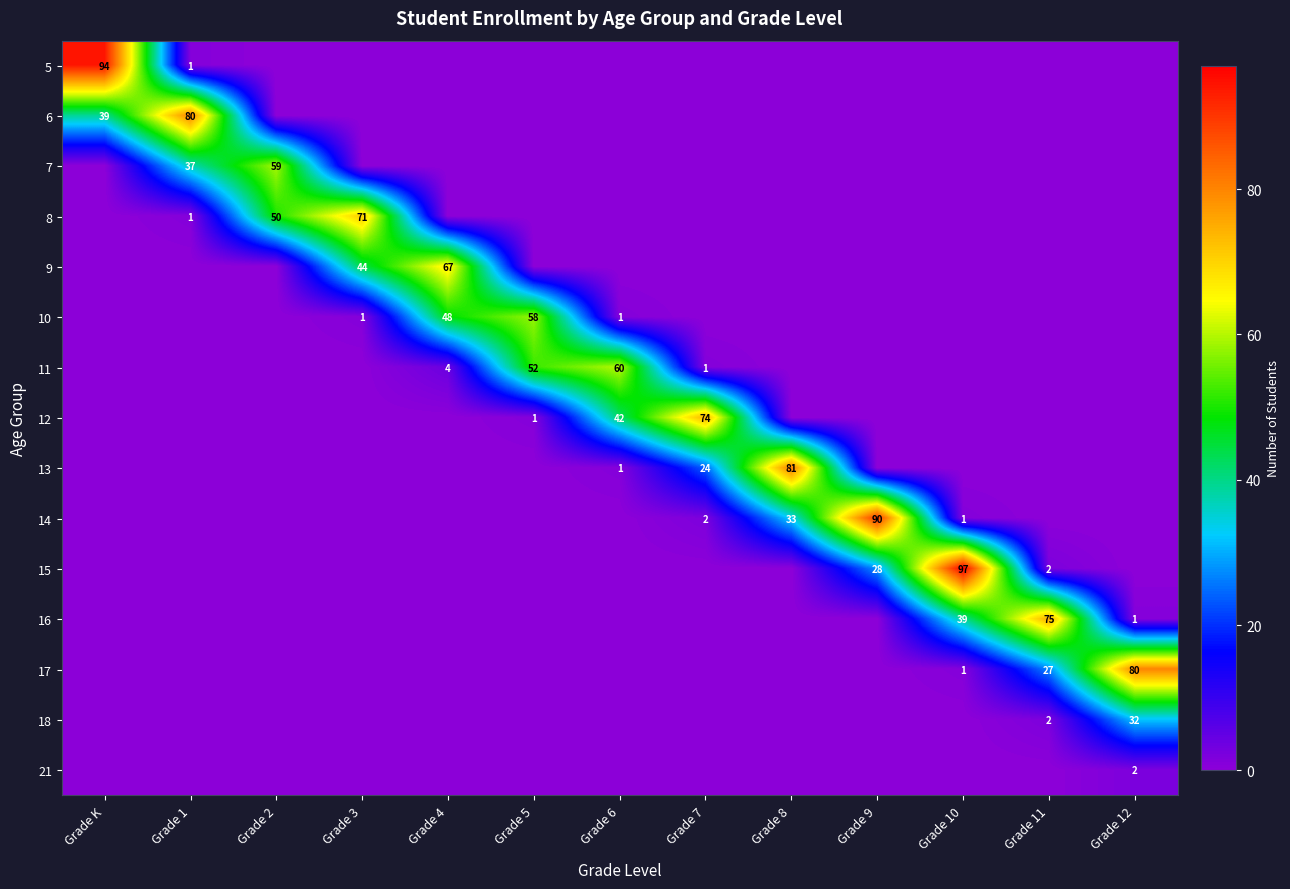

The value of 14 at Grade 8 is 14. True or false?

False